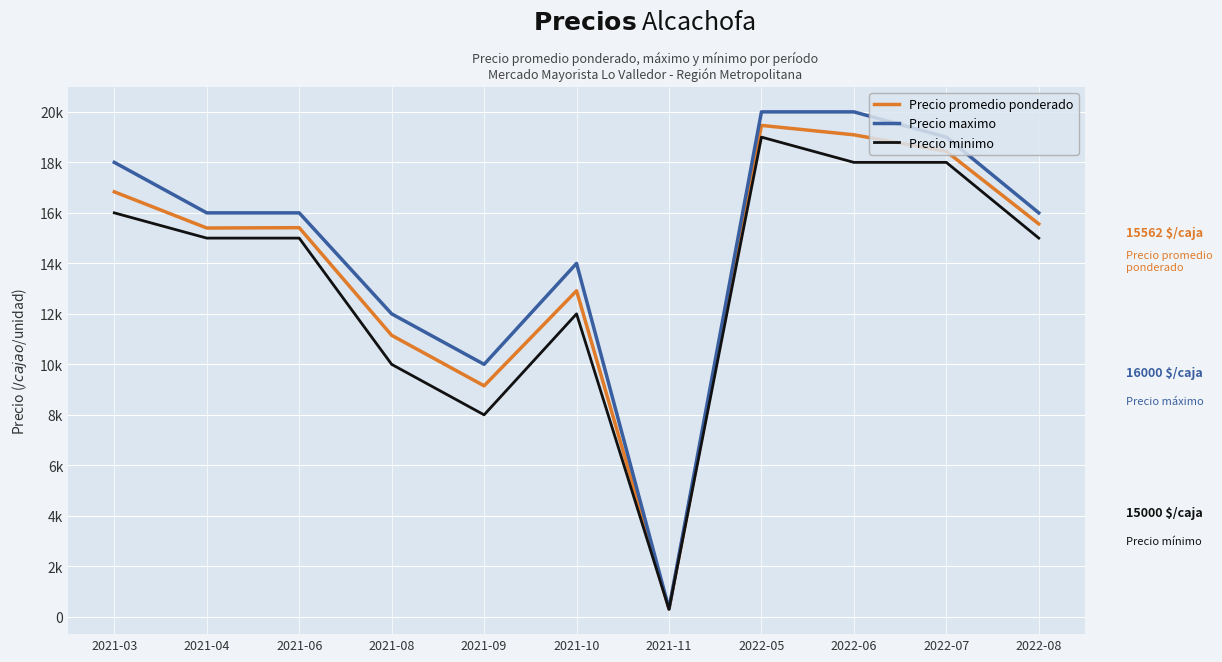

What is the total value across all series at 2021-06?

46413